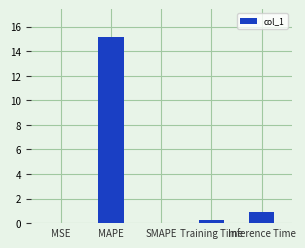

True or false: the data shows 9.3 at MAPE.

False